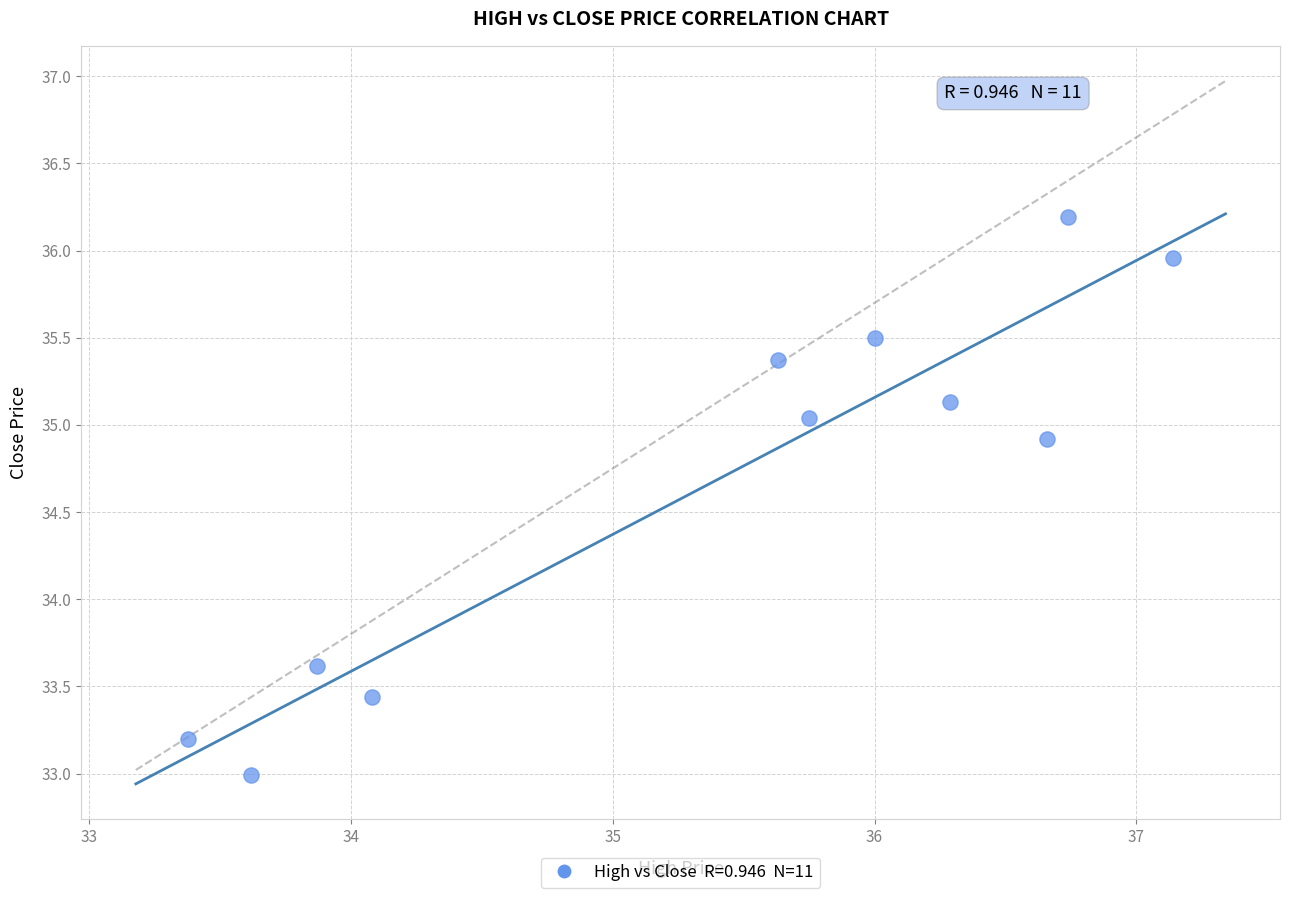

What Y value in the scatter plot is closest to 34?

33.6